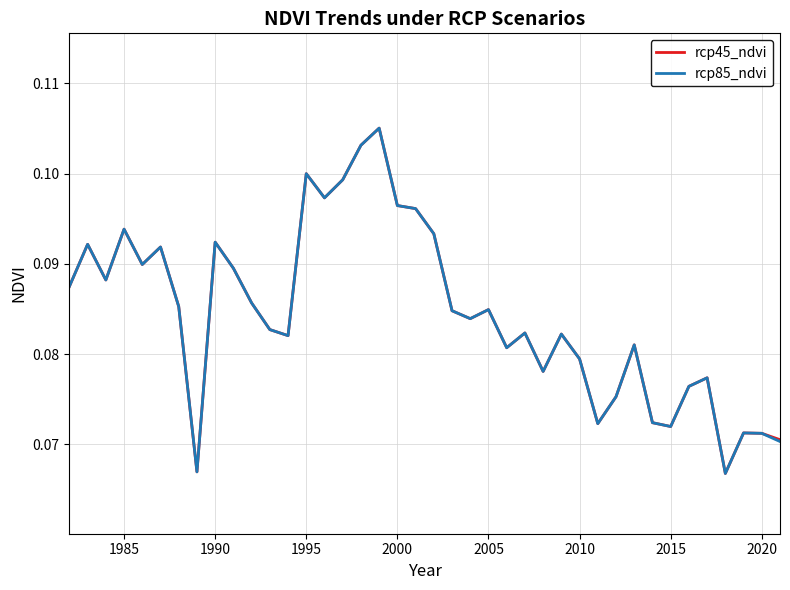

Rank the series by their maximum value, from lowest to highest.

rcp45_ndvi, rcp85_ndvi